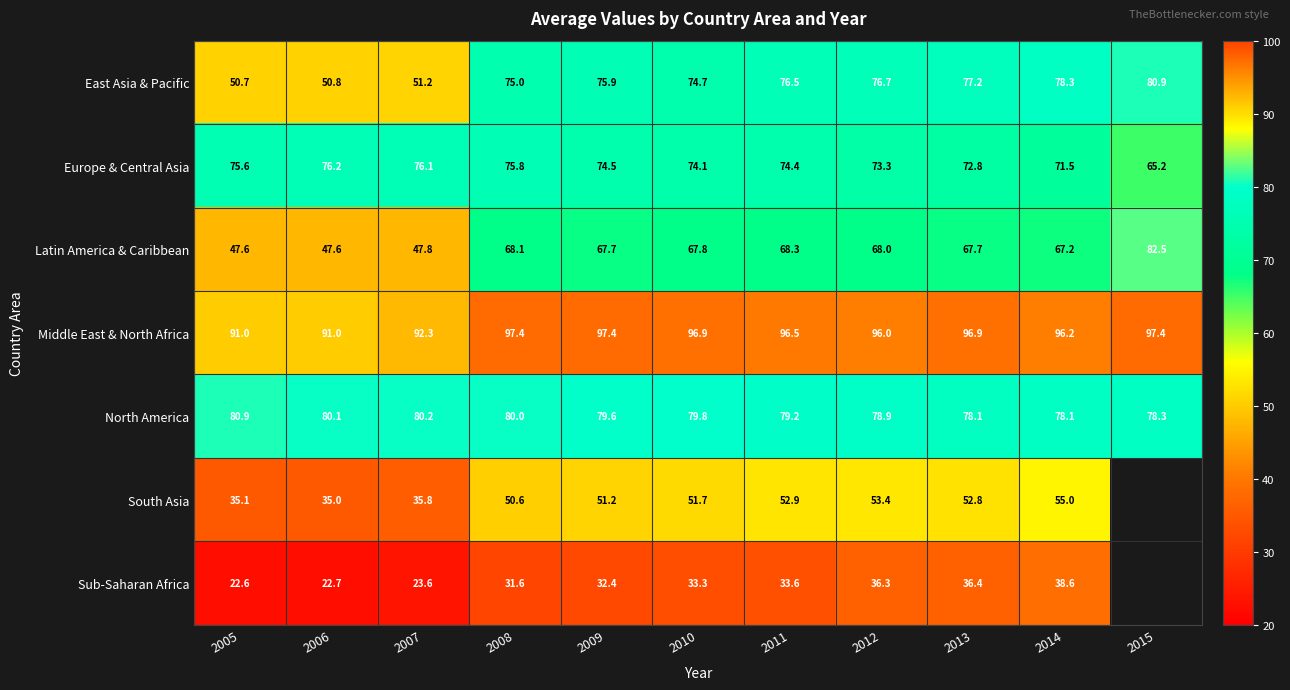

At which category is the sum across all series the highest?

2014